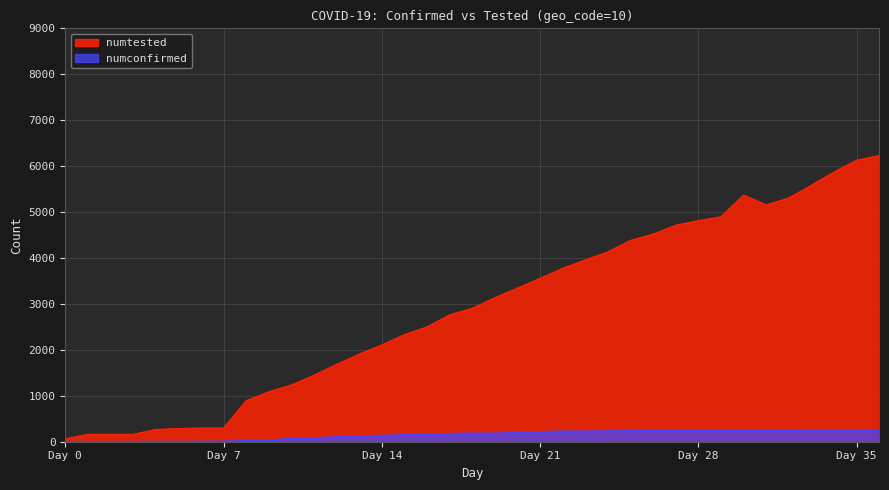

How many lines are shown in the chart?

2